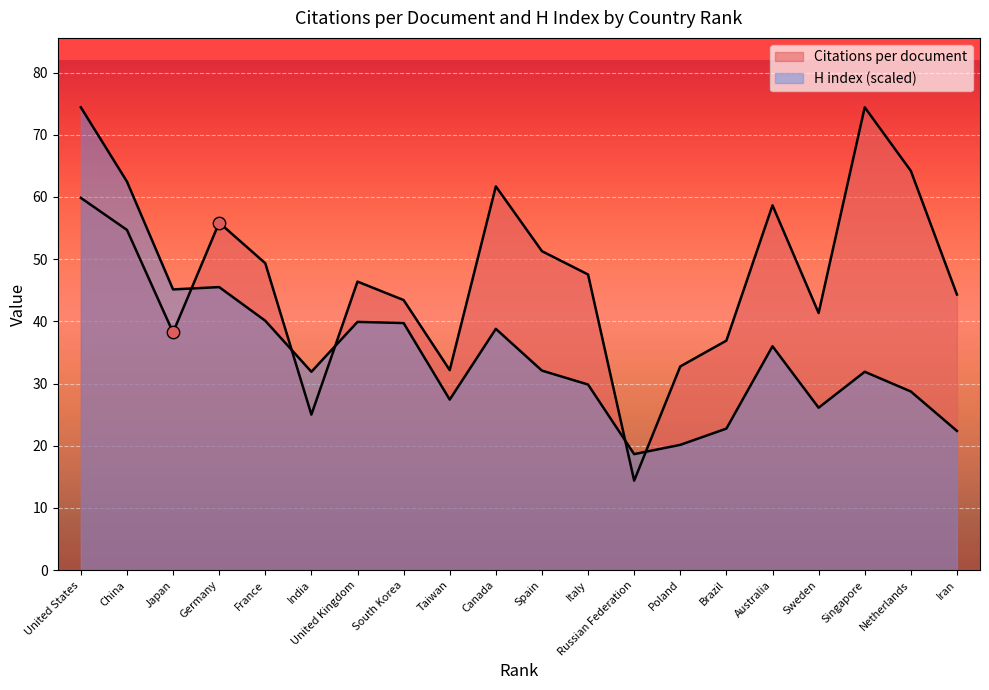

What are all the series names shown in the legend?

Citations per document, H index